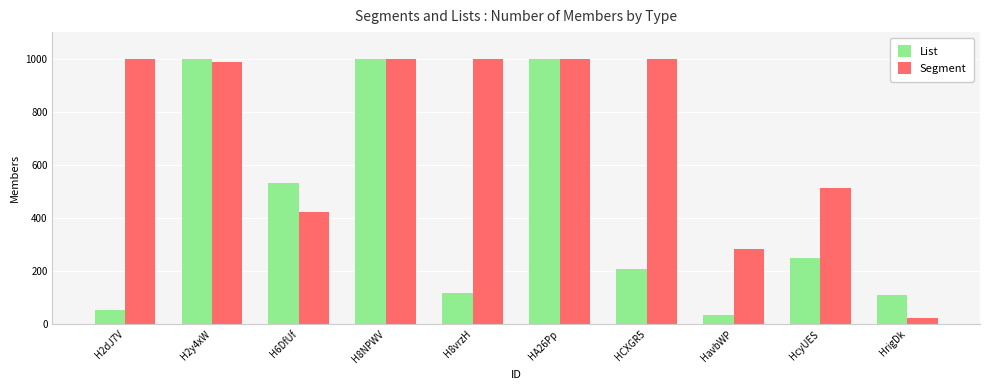

Is the value of Segment at H6DfUf greater than the value of List at H2dJ7V?

Yes